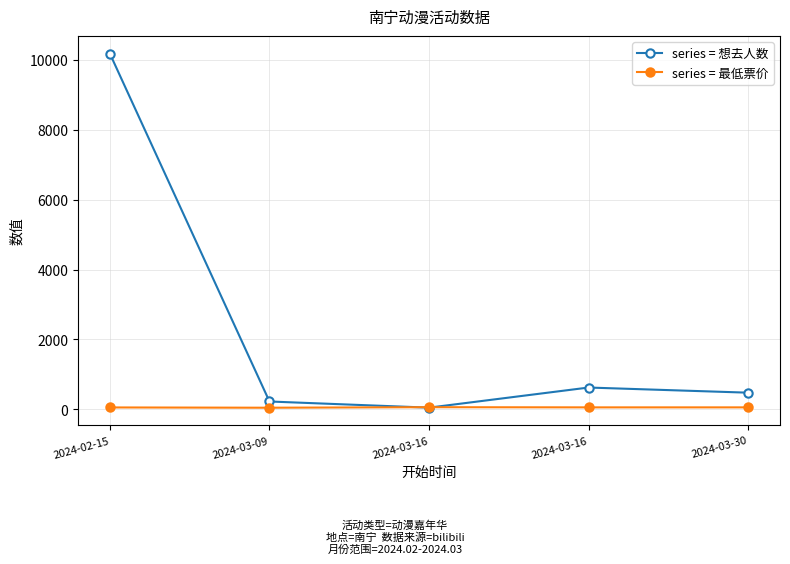

How many lines are shown in the chart?

2